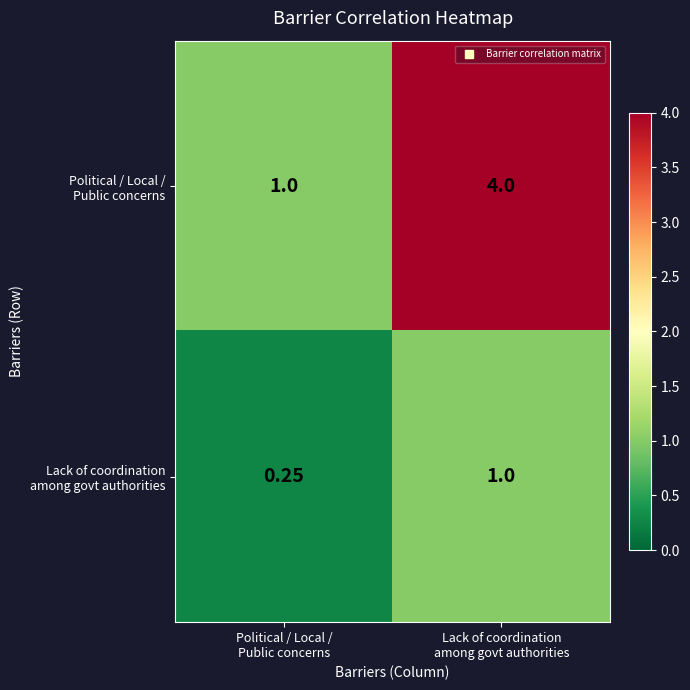

What is the total value across all series at Lack of coordination
among govt authorities?

5.0